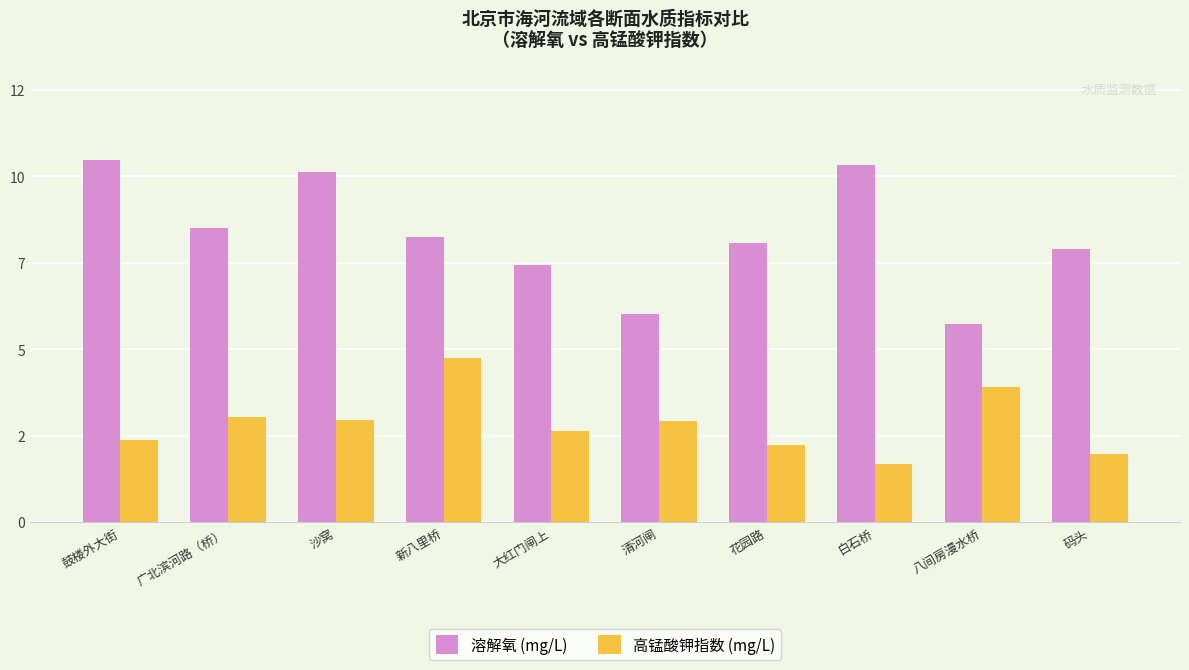

What is the spread (max minus min) of values at 清河闸?

2.9